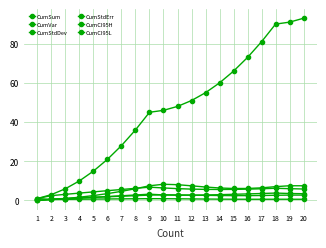

Between 8 and 18, which series saw the biggest shift?

CumSum